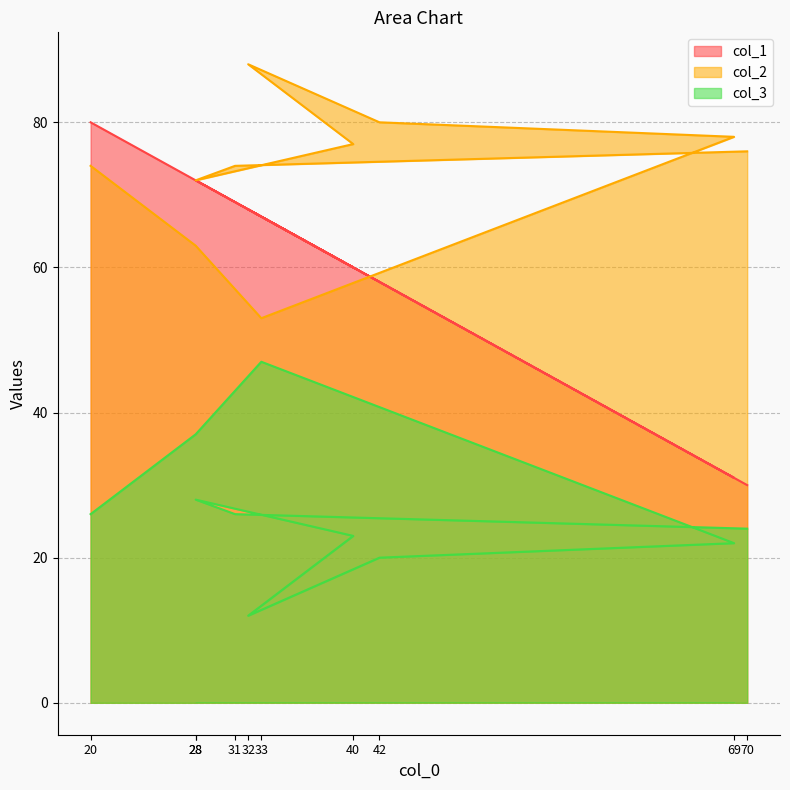

The value of col_2 at 28 is 85. True or false?

False